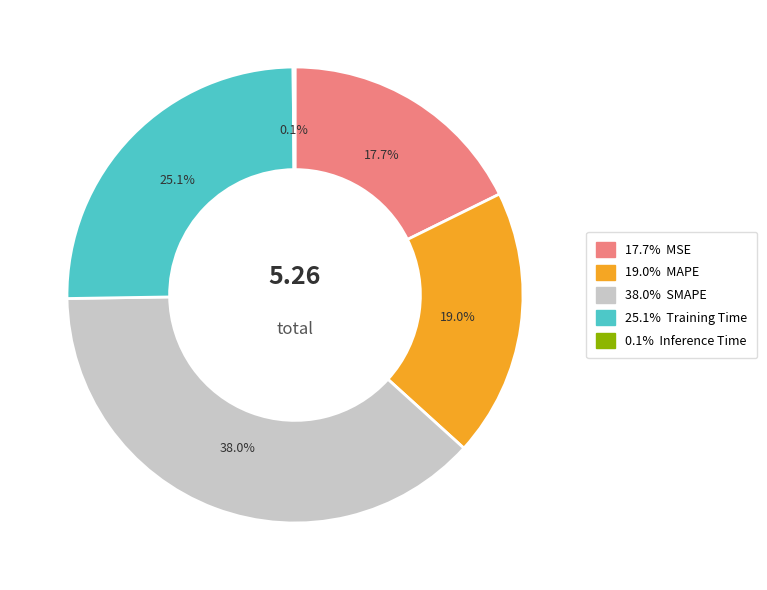

Is there a majority slice in this chart?

No